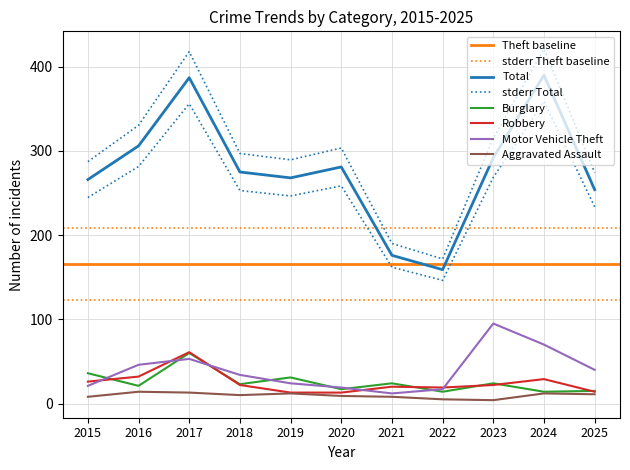

True or false: Robbery has a value of 7 at 2019.

False